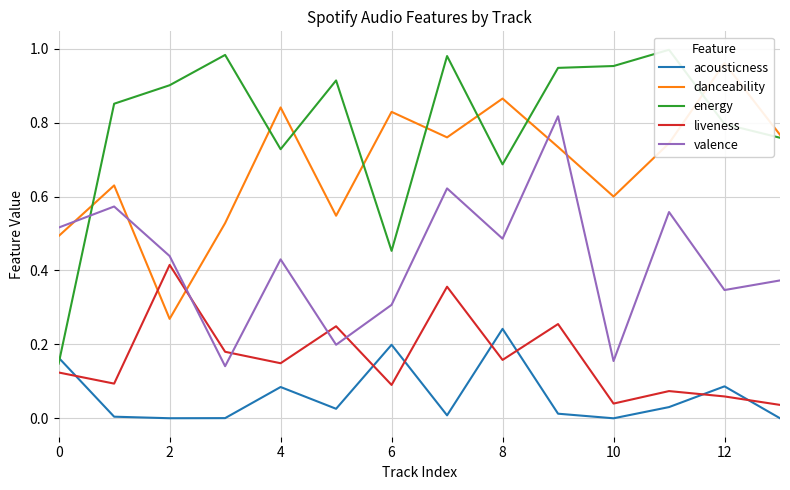

How many times do acousticness and liveness cross each other?

7